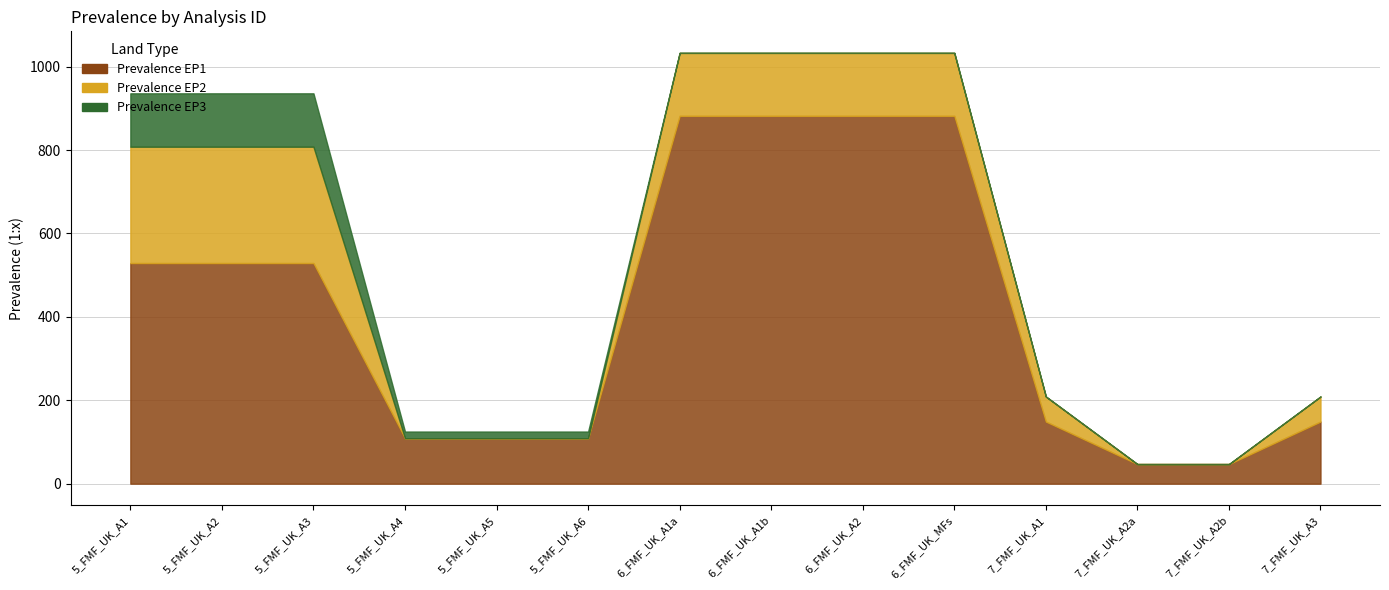

True or false: Prevalence EP2 and Prevalence EP1 cross at least once.

False